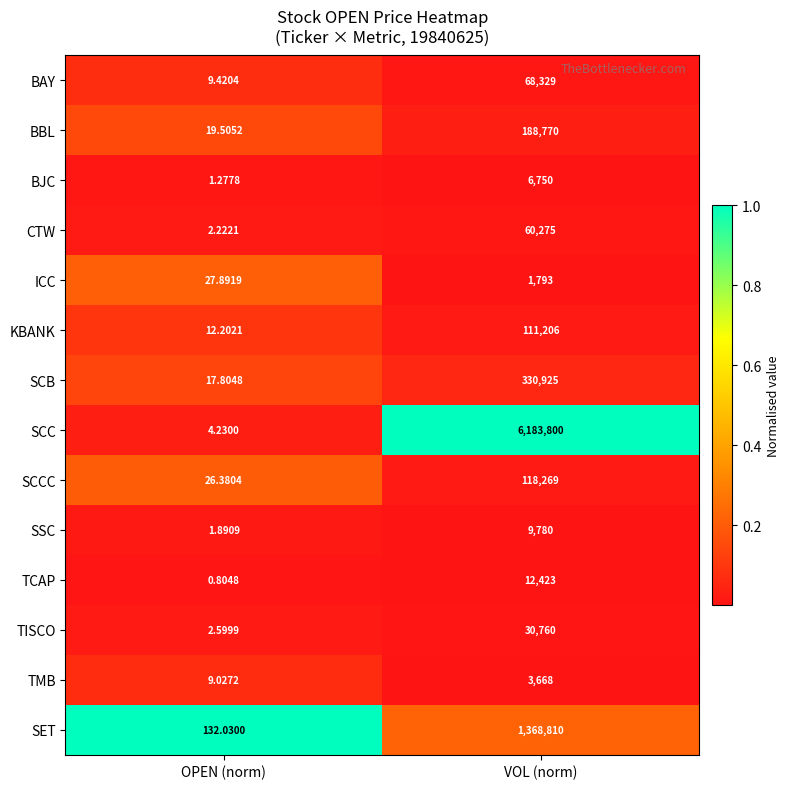

At which category is the sum across all series the highest?

VOL (norm)